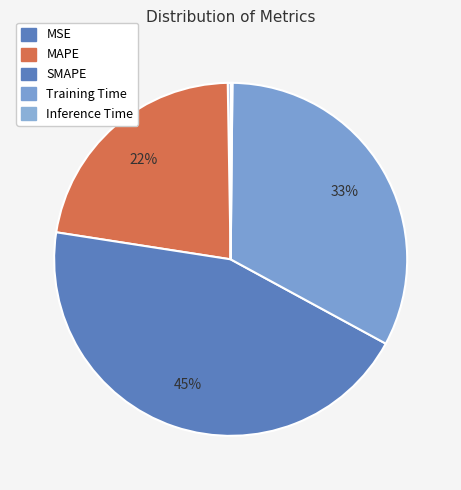

How many segments does this pie chart have?

5